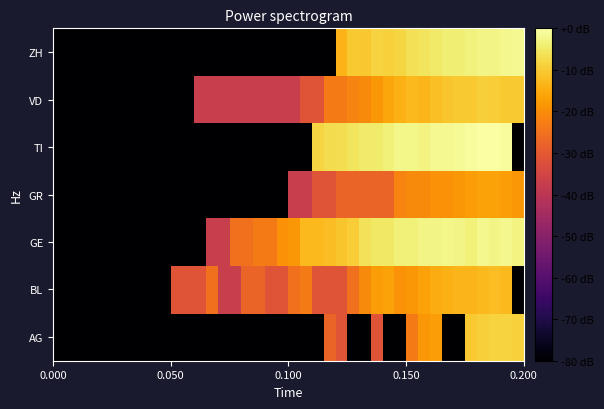

How many data points does each series have?

40